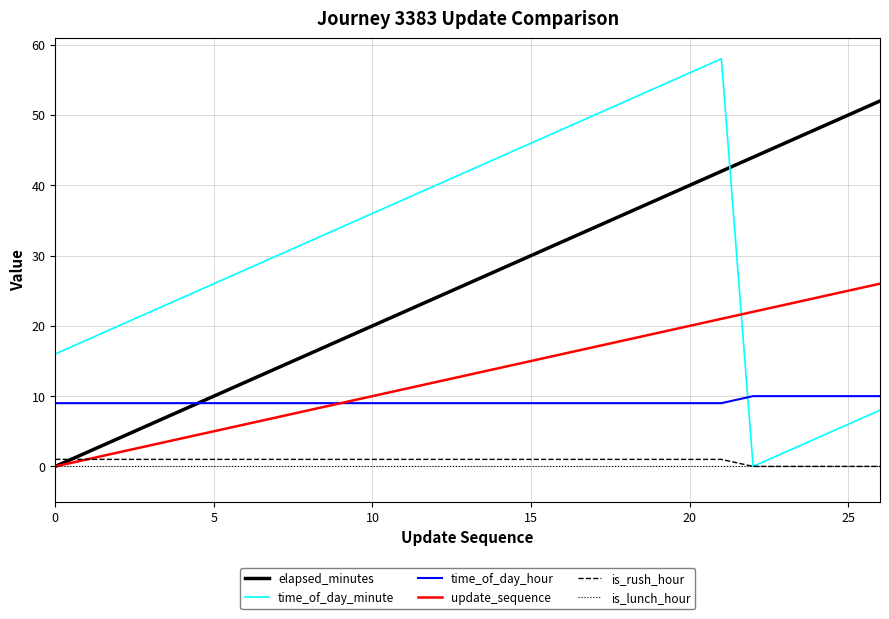

How many distinct data groups are displayed?

6